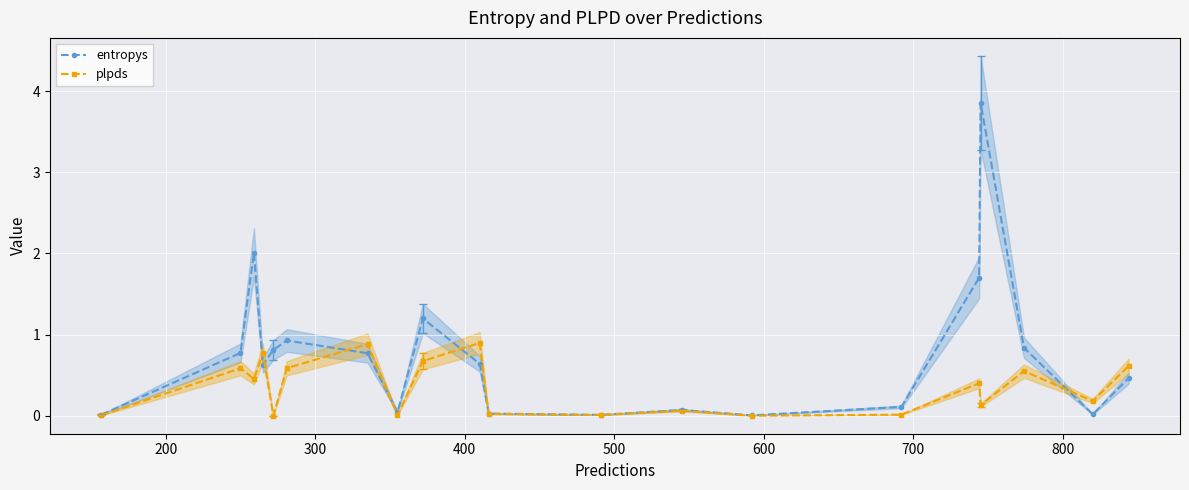

How many interior local valleys does the entropys series have?

5